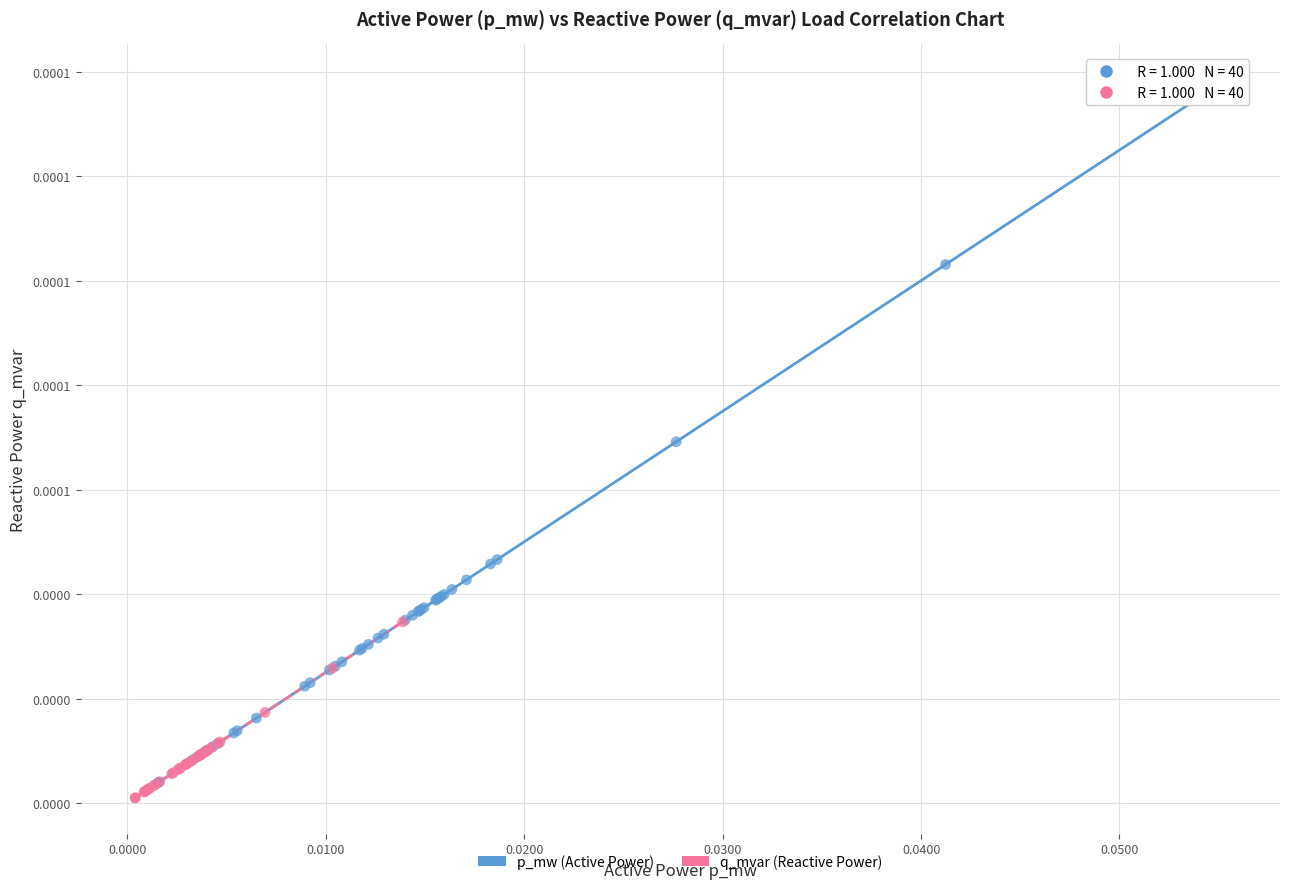

What are all the series names shown in the legend?

p_mw (Active Power), q_mvar (Reactive Power)